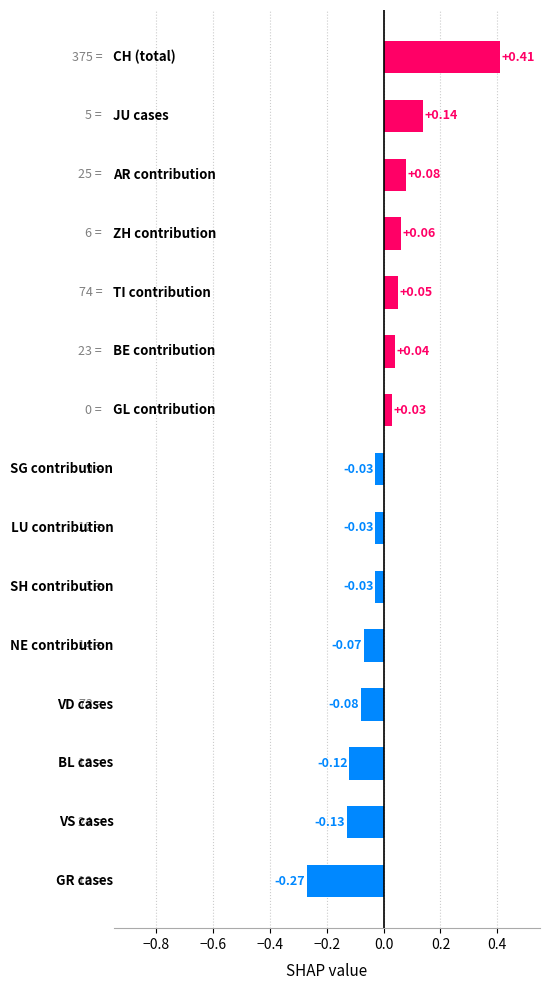

What is the difference between the maximum and minimum values?

0.7